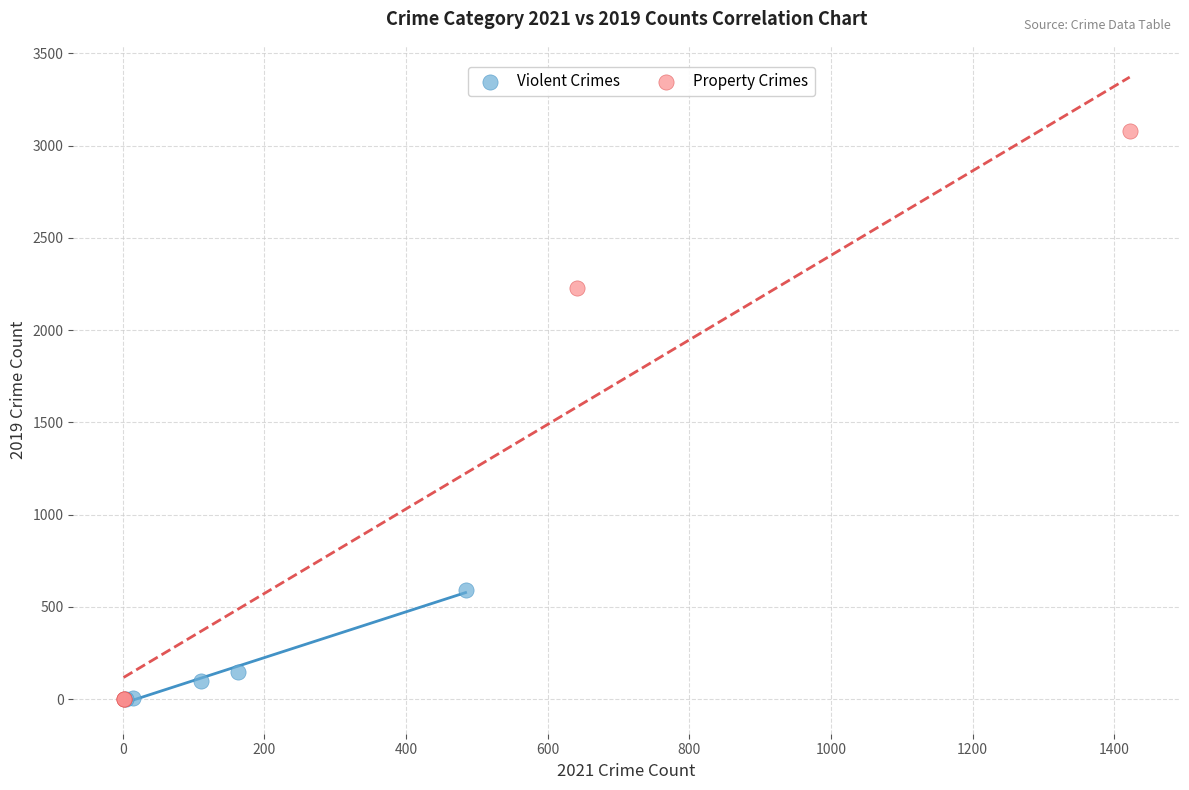

What are all the series names shown in the legend?

Violent Crimes, Property Crimes